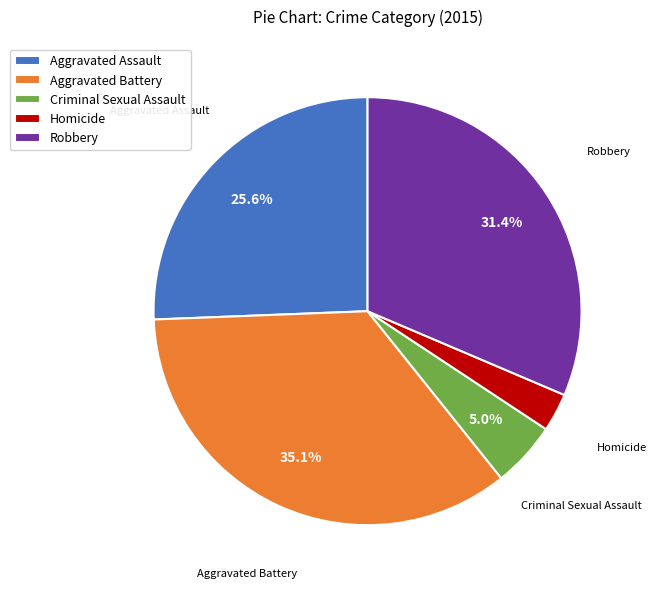

Rank the categories by value from lowest to highest.

Homicide, Criminal Sexual Assault, Aggravated Assault, Robbery, Aggravated Battery